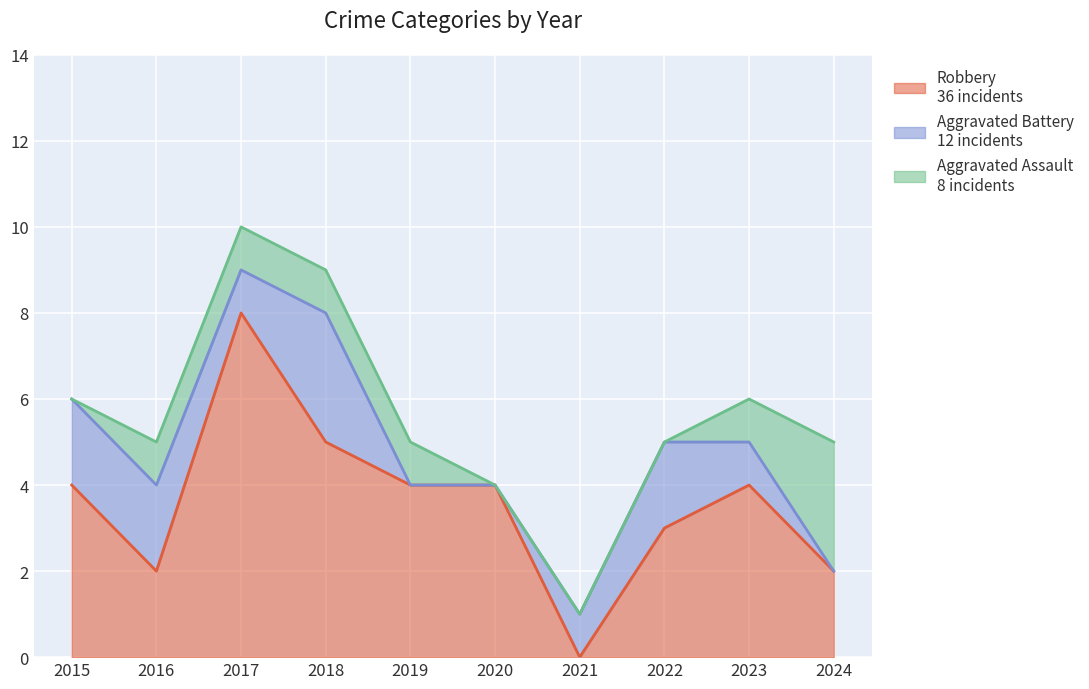

Reading right to left, what are all the values shown in this chart?

Robbery: 2	4	3	0	4	4	5	8	2	4
Aggravated Battery: 0	1	2	1	0	0	3	1	2	2
Aggravated Assault: 3	1	0	0	0	1	1	1	1	0